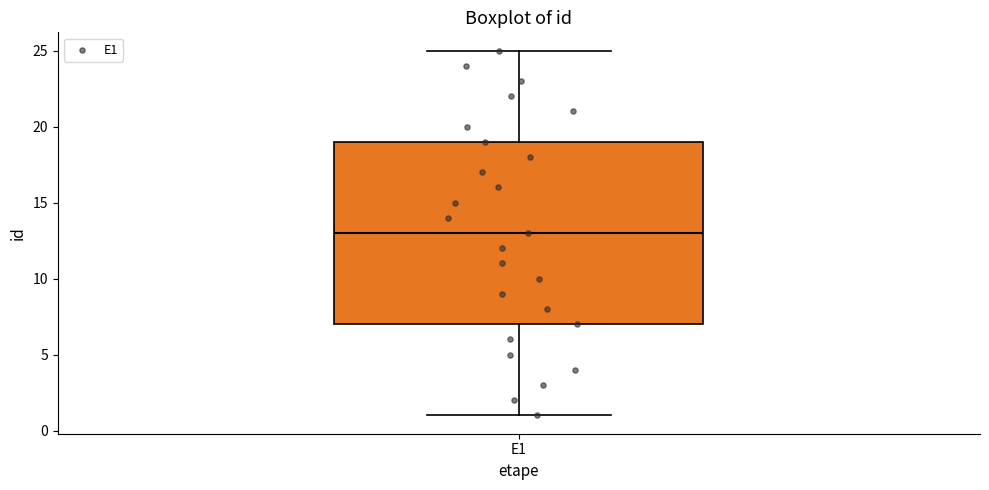

Where is the lower edge of the box for E1 on the y-axis? The values are not printed on the chart, so give them approximately, as read against the axis.

7